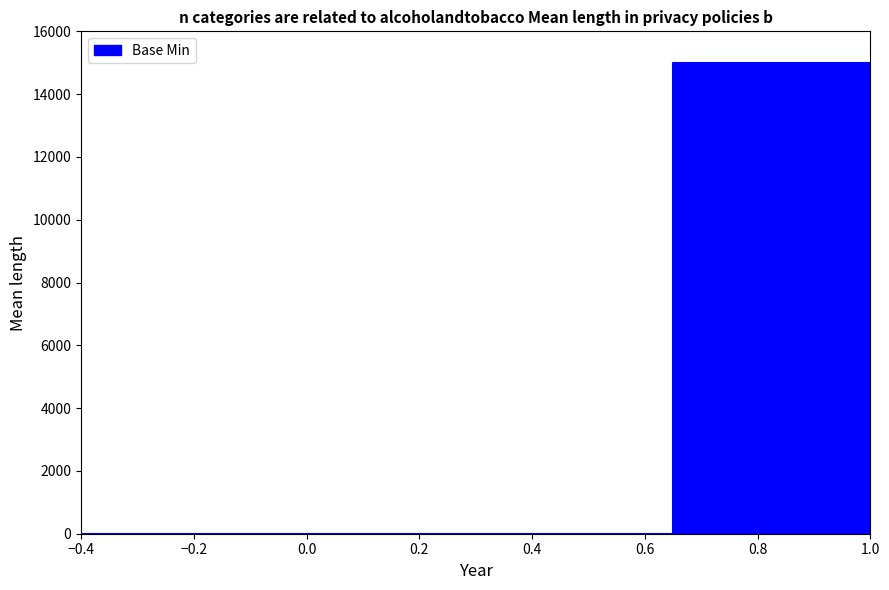

How many lines are shown in the chart?

1